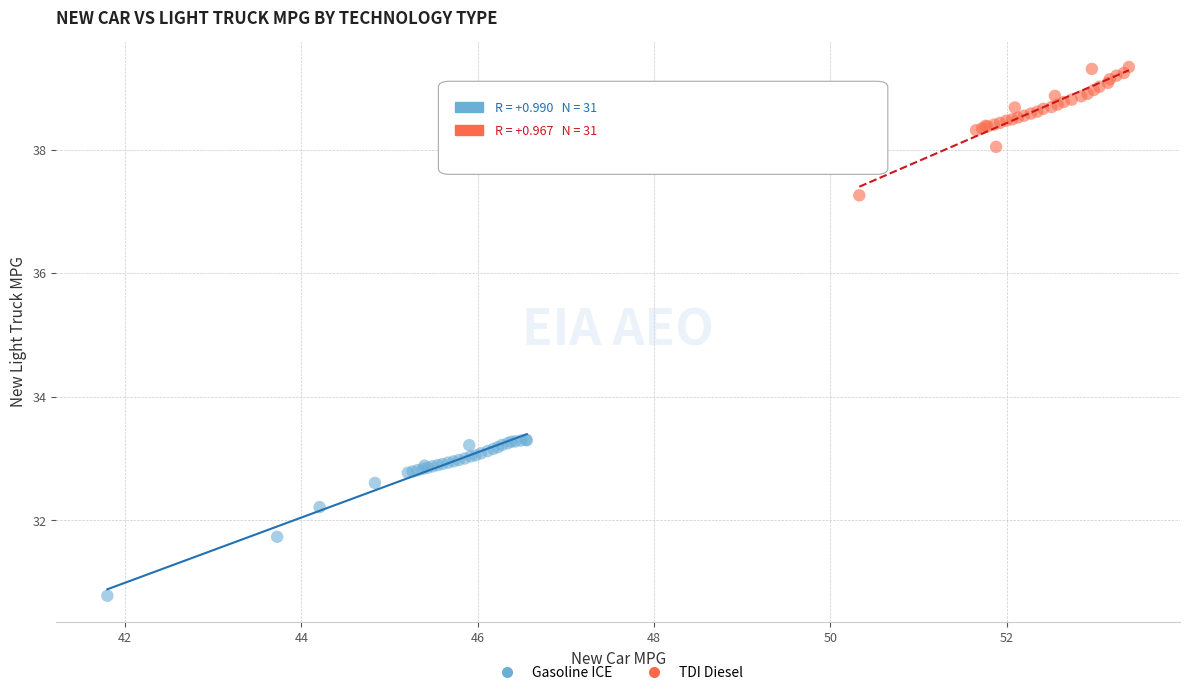

Which series reaches the maximum Y coordinate?

TDI Diesel